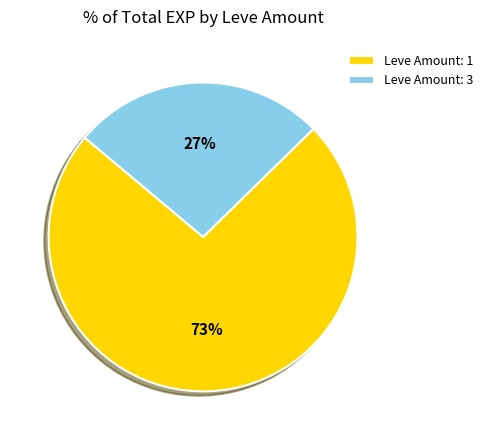

How many segments does this pie chart have?

2